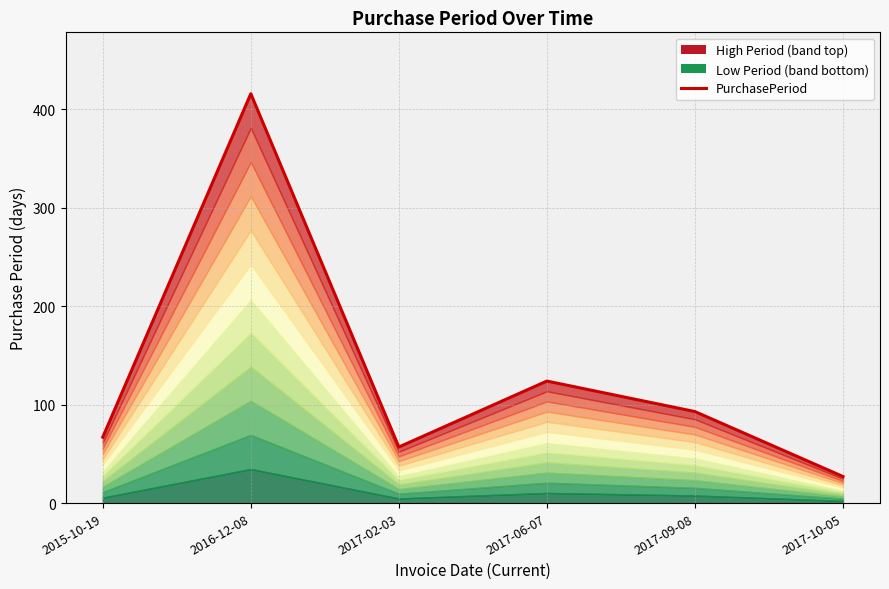

Does the chart have visible grid lines?

Yes